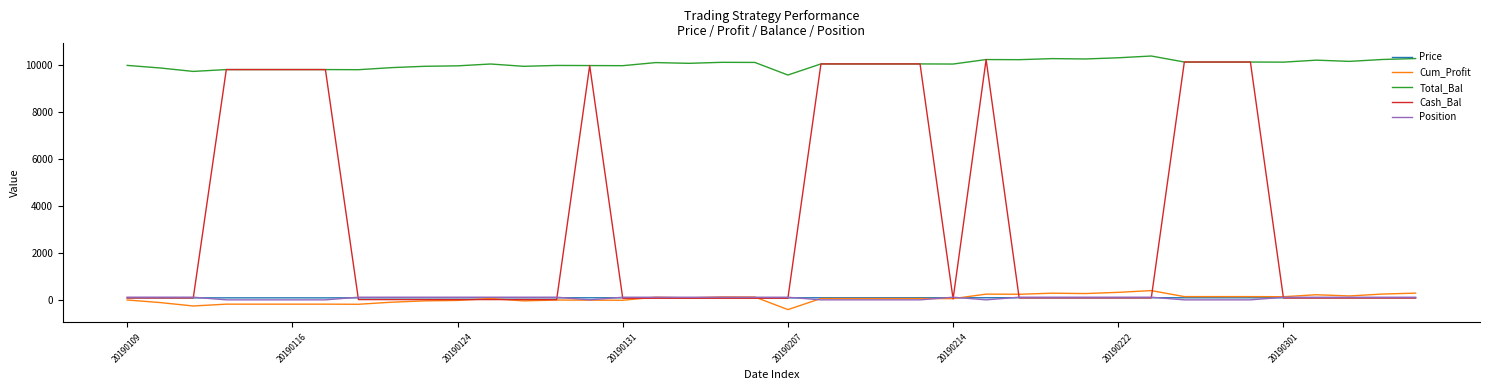

Does the chart have visible grid lines?

No